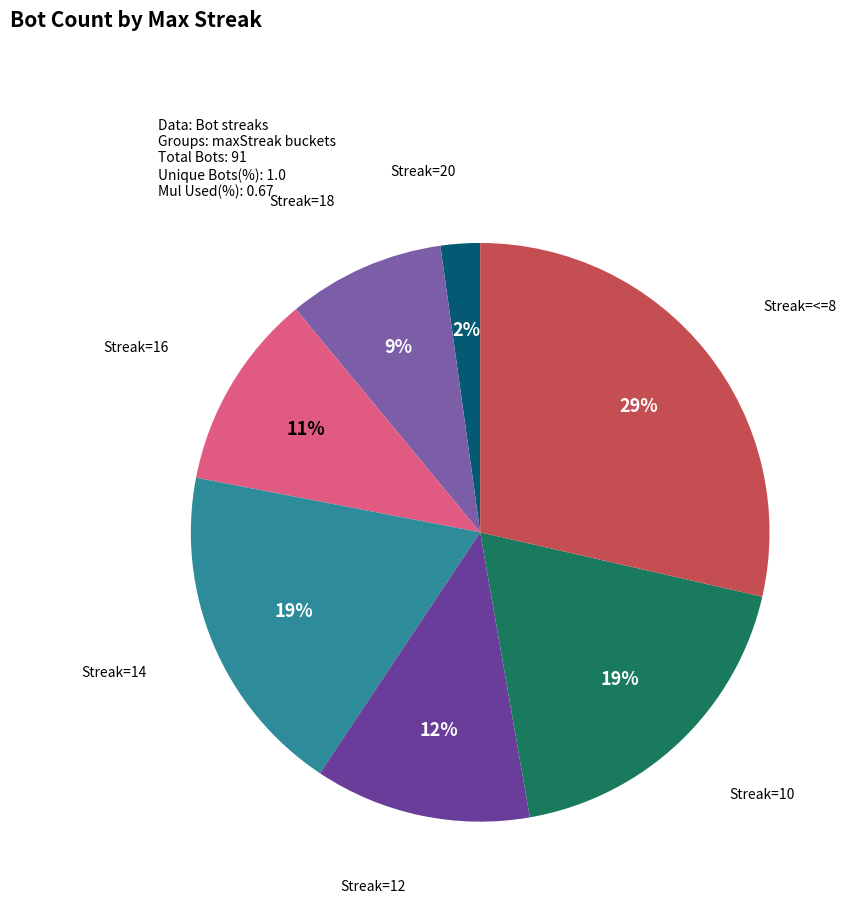

Is there any slice that represents more than half of the pie?

No